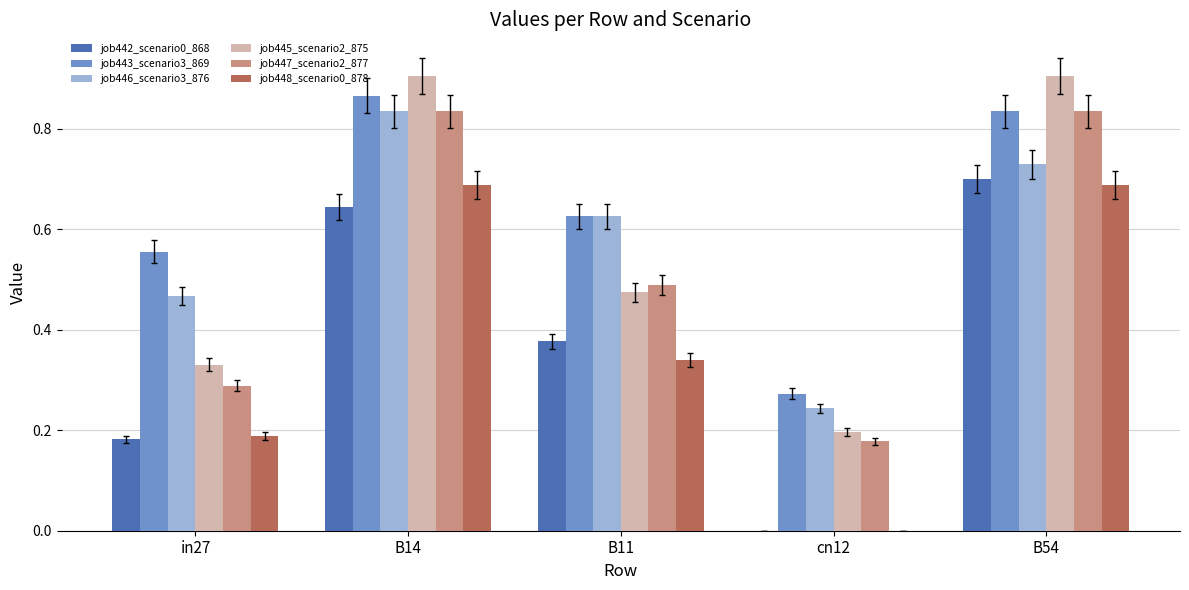

What is the total value across all series at B14?

4.8